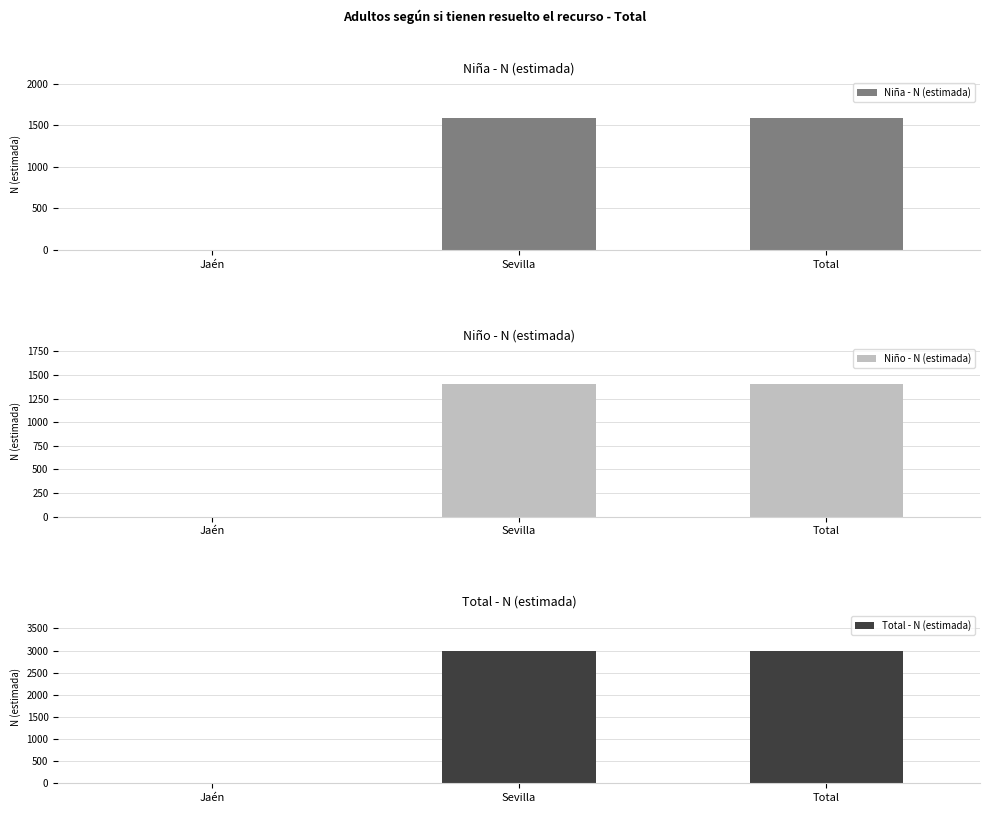

Between Sevilla and Total, which series saw the biggest shift?

Niña - N (estimada)